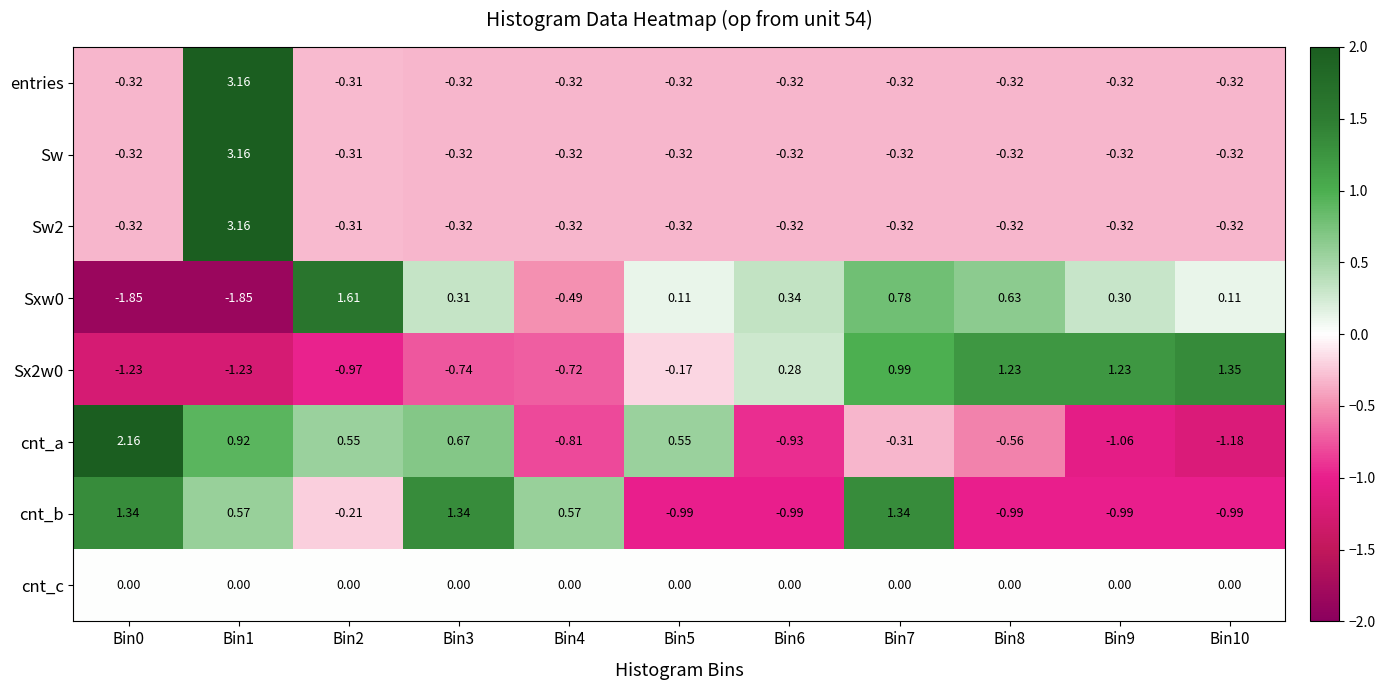

Is the value of Sxw0 at Bin6 greater than the value of Sx2w0 at Bin9?

No